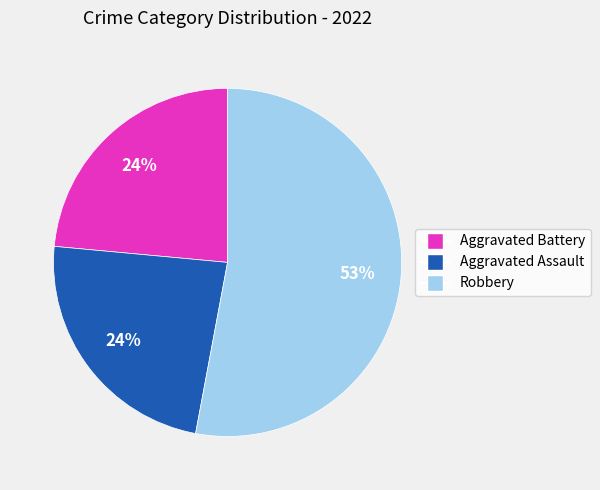

Which slice is the largest?

Robbery